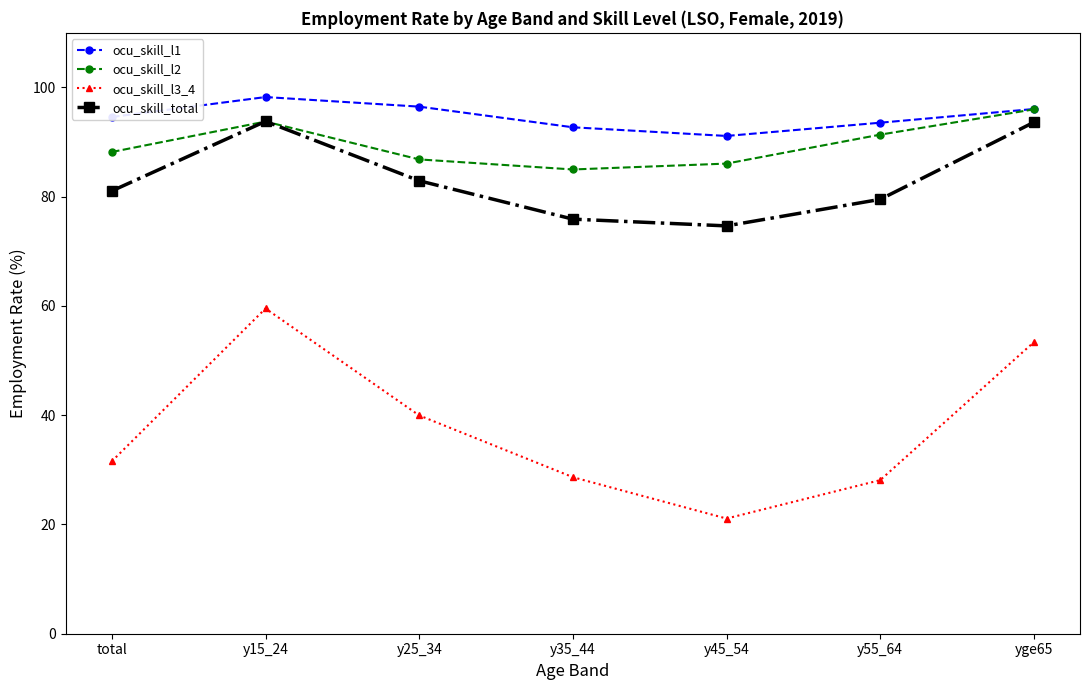

How many data points in ocu_skill_l3_4 are above 31?

4